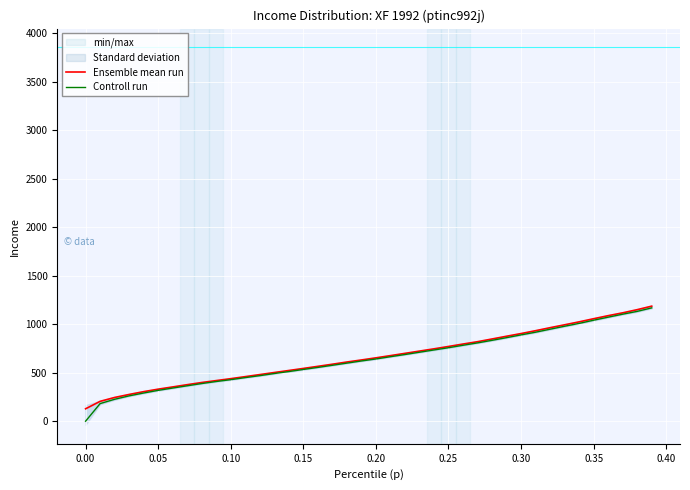

Is the value of Ensemble mean run at 25 greater than the value of Controll run at 14?

Yes